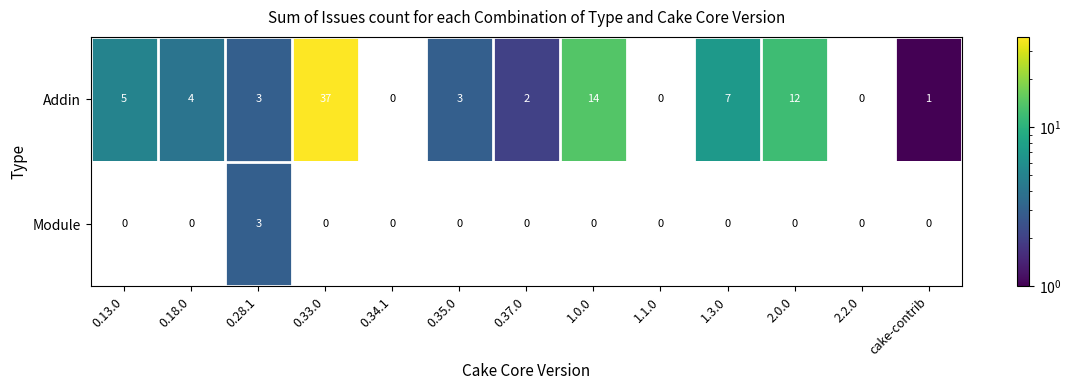

At which category does the chart reach its peak across all series?

0.33.0